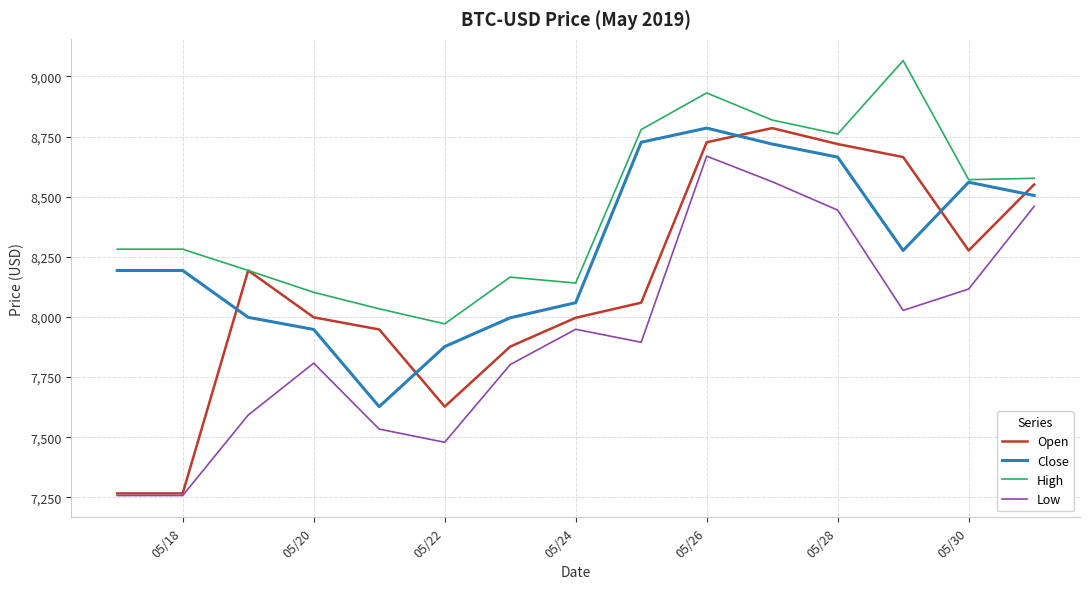

What is the lowest value of the High series?

7971.3